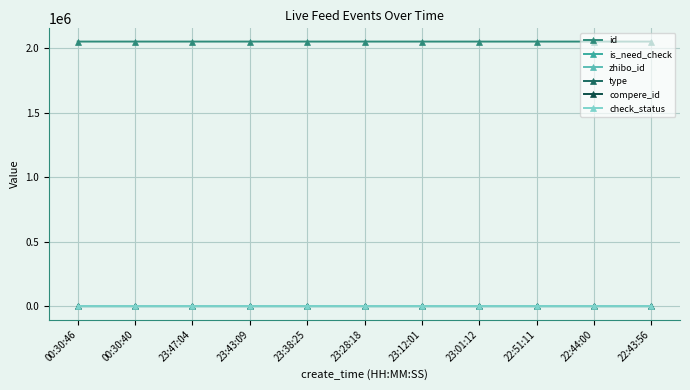

Does the chart have visible grid lines?

Yes